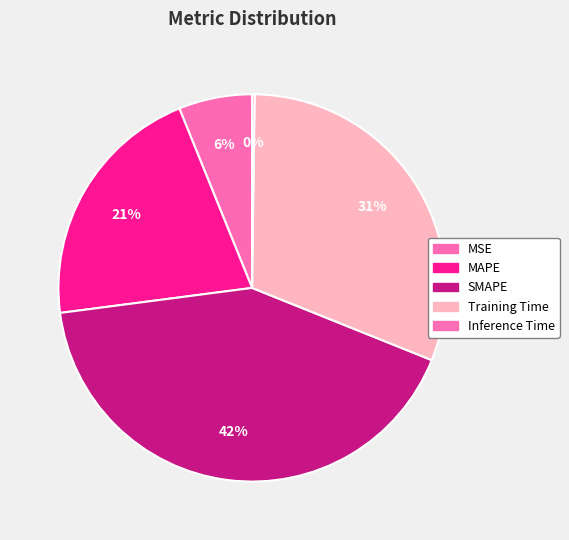

To the nearest percent, what portion does MSE represent?

6%